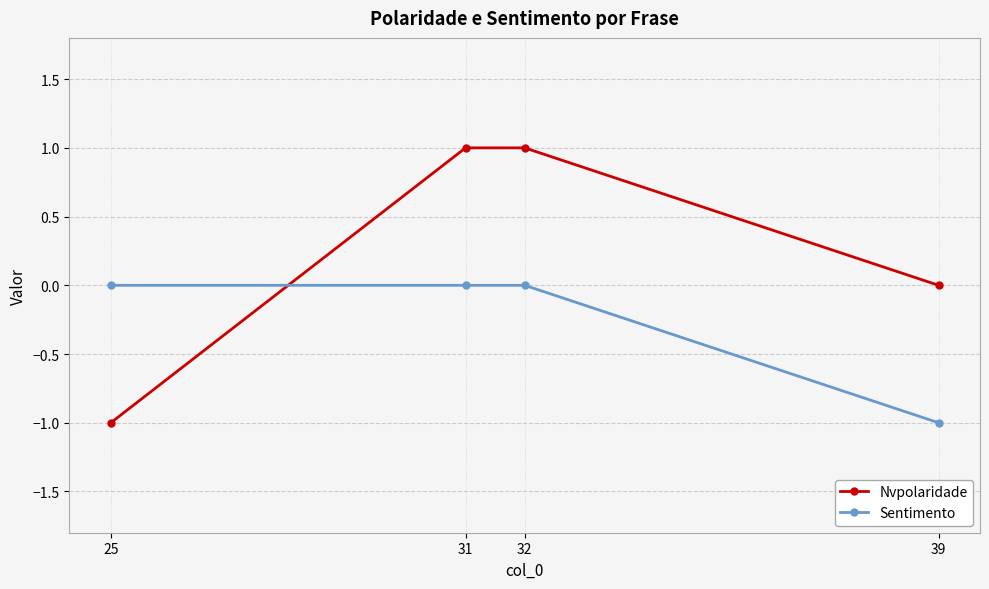

What are all the series names shown in the legend?

Nvpolaridade, Sentimento